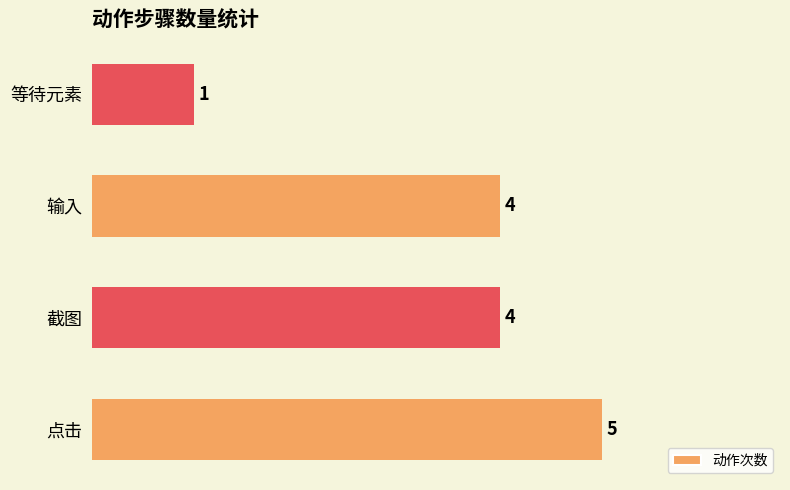

Reading bottom to top, list all the values displayed in this chart.

点击=5	截图=4	输入=4	等待元素=1